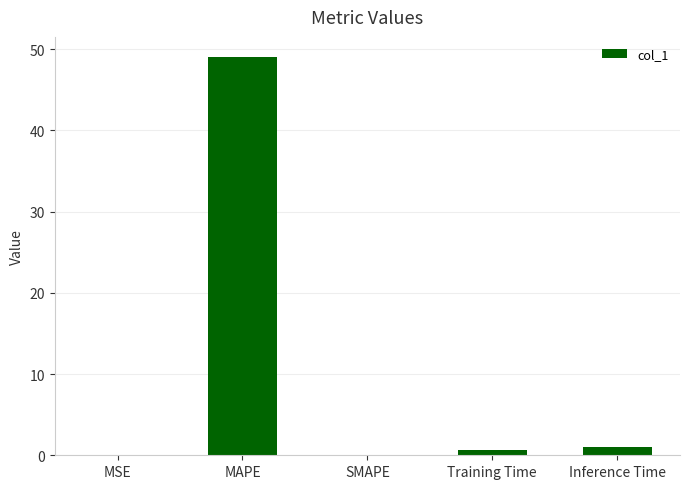

Read the value at Inference Time.

1.0